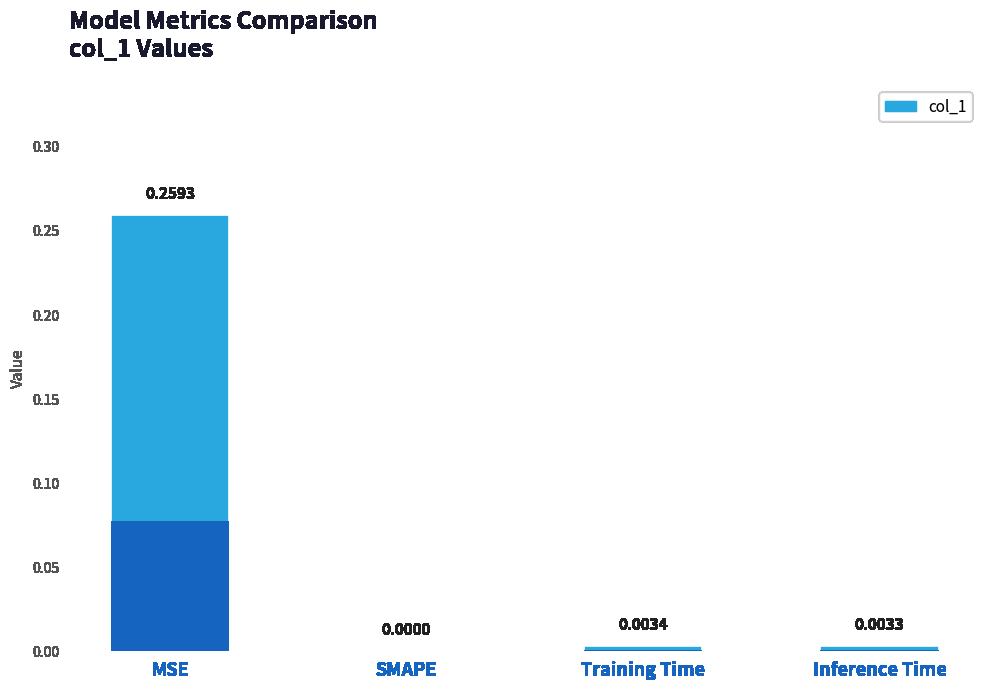

Rank the categories by value from lowest to highest.

SMAPE, Inference Time, Training Time, MSE